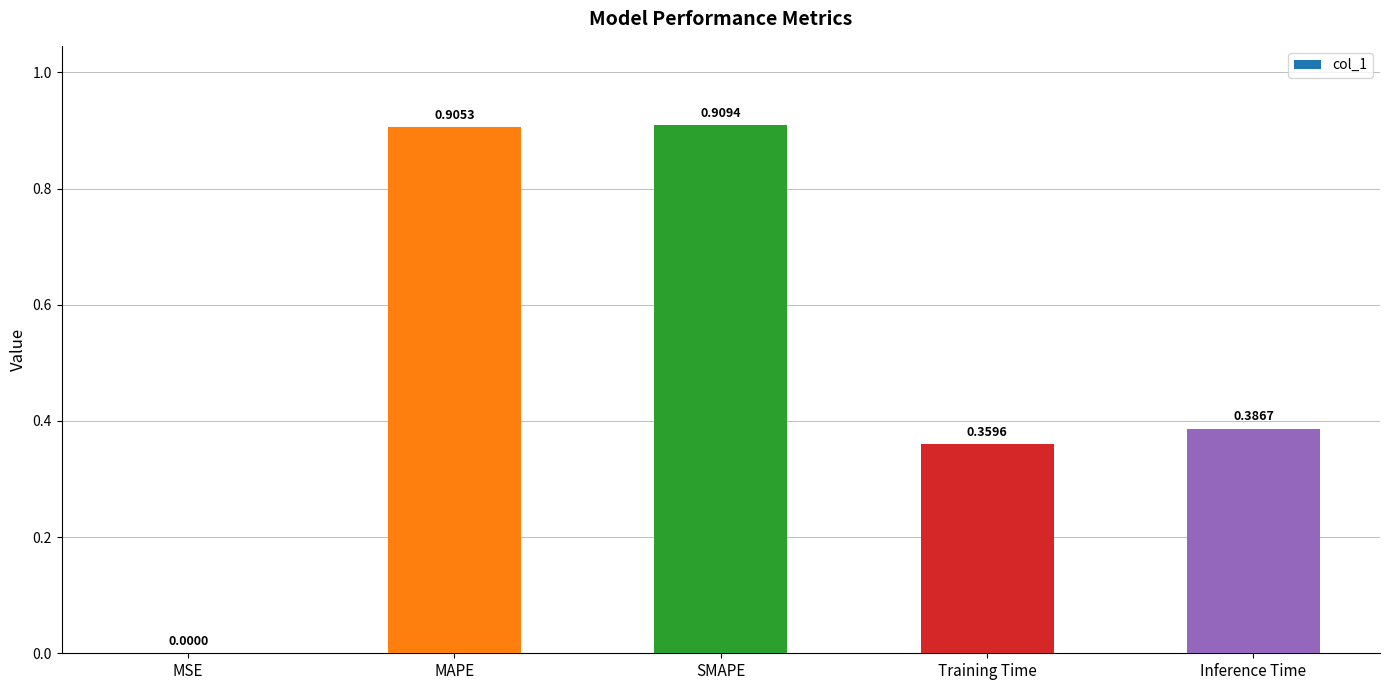

Is it true that the value at MSE is 0.0?

True